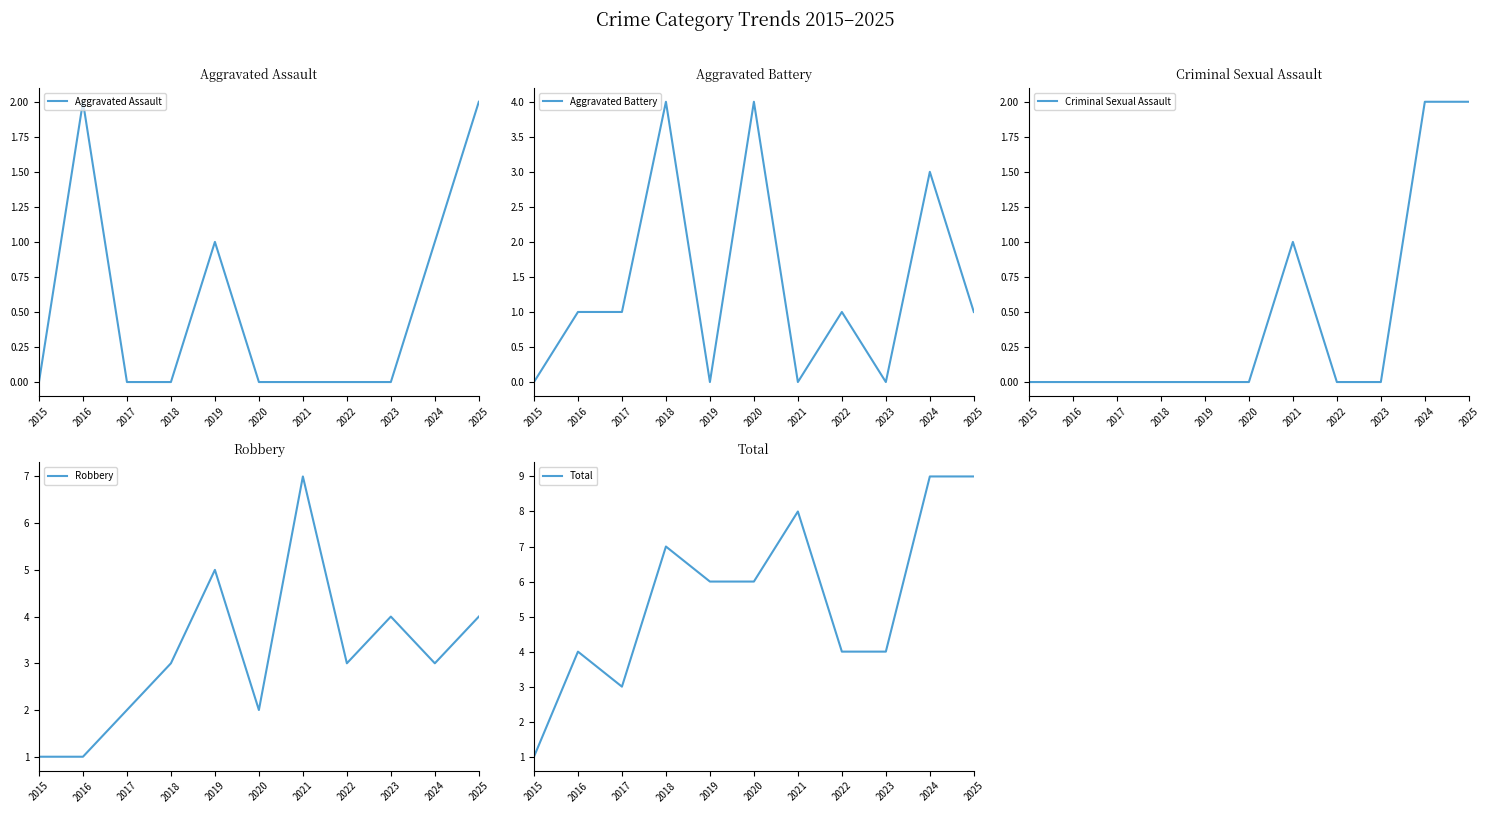

Between 2025 and 2018, which is larger?

2025